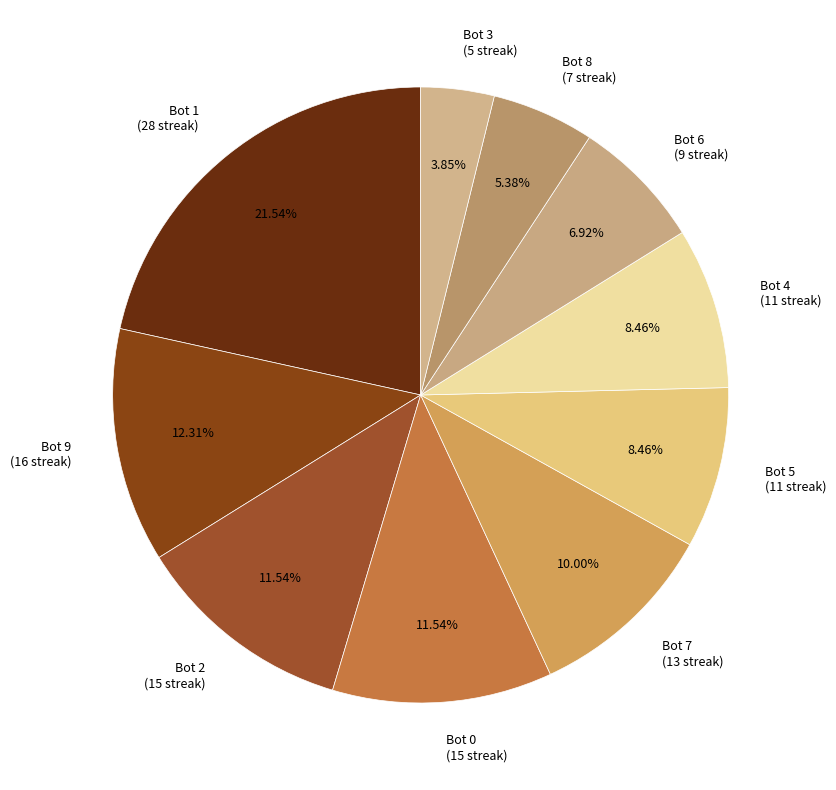

Do Bot 2 and Bot 1 together represent more than half of the pie?

No